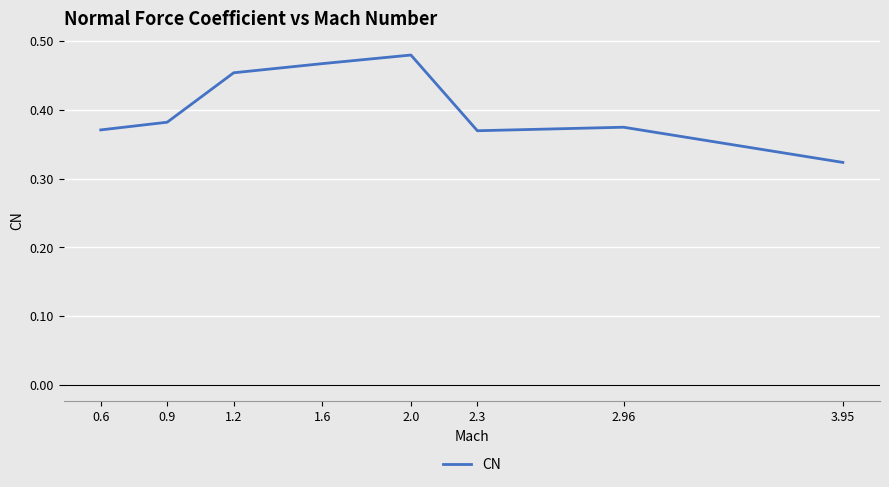

Which label corresponds to the smallest value in the chart?

3.95